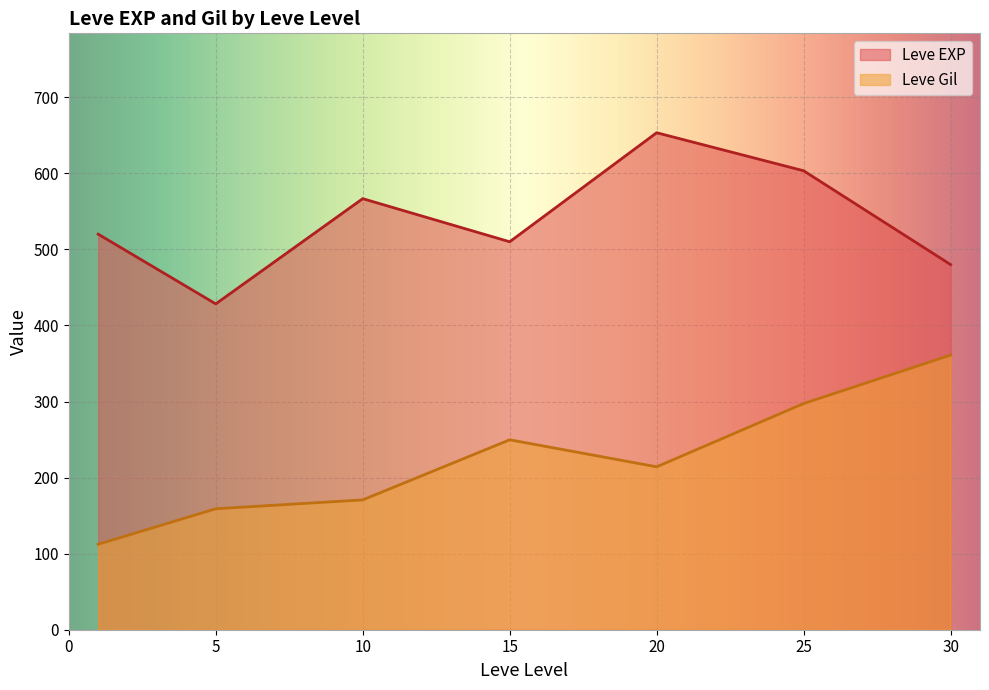

At which category is the sum across all series the highest?

25